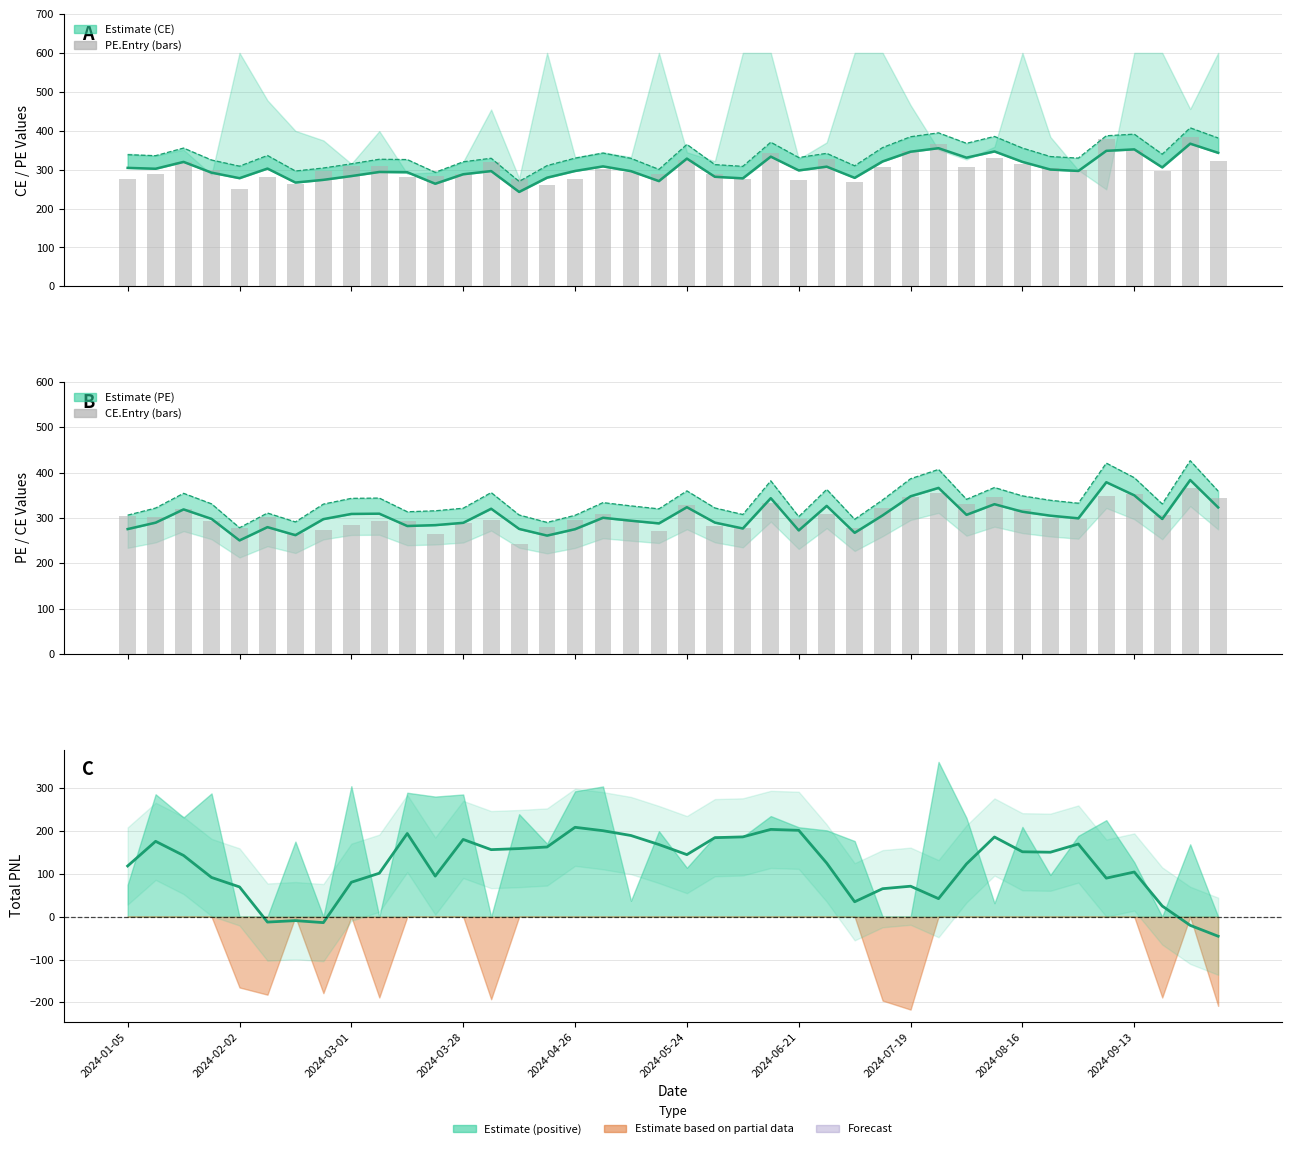

What is the sum of the CE.Entry values at 2024-08-16 and 26?

562.4